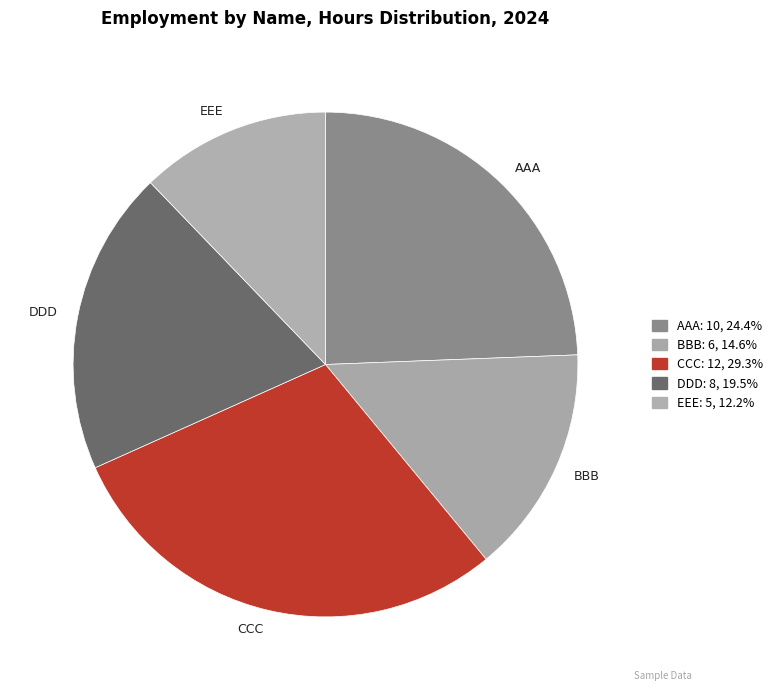

Which category has the biggest portion of the pie?

CCC